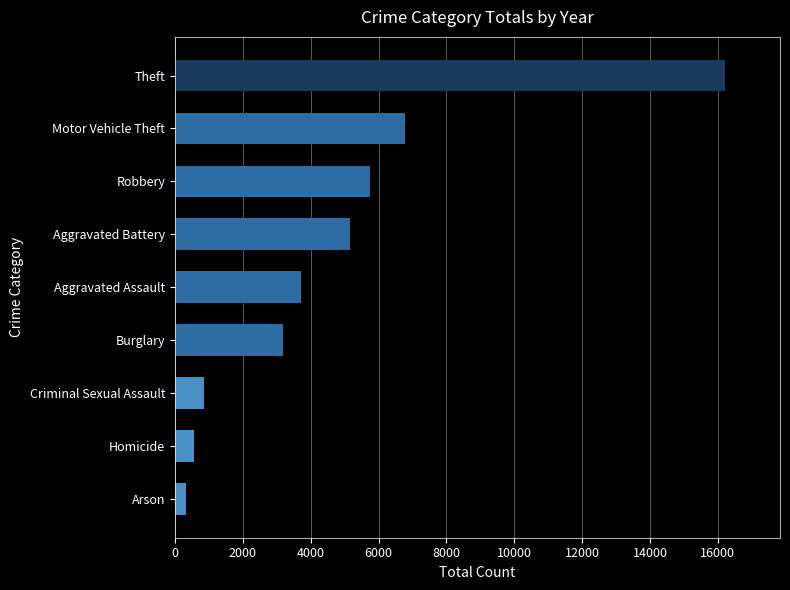

List the labels in order of value, largest first.

Theft, Motor Vehicle Theft, Robbery, Aggravated Battery, Aggravated Assault, Burglary, Criminal Sexual Assault, Homicide, Arson